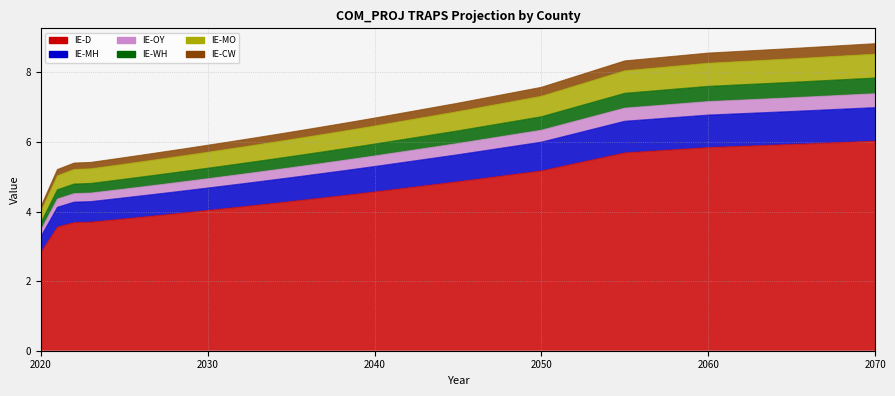

Which has a higher value, 2029 or 2060?

2060